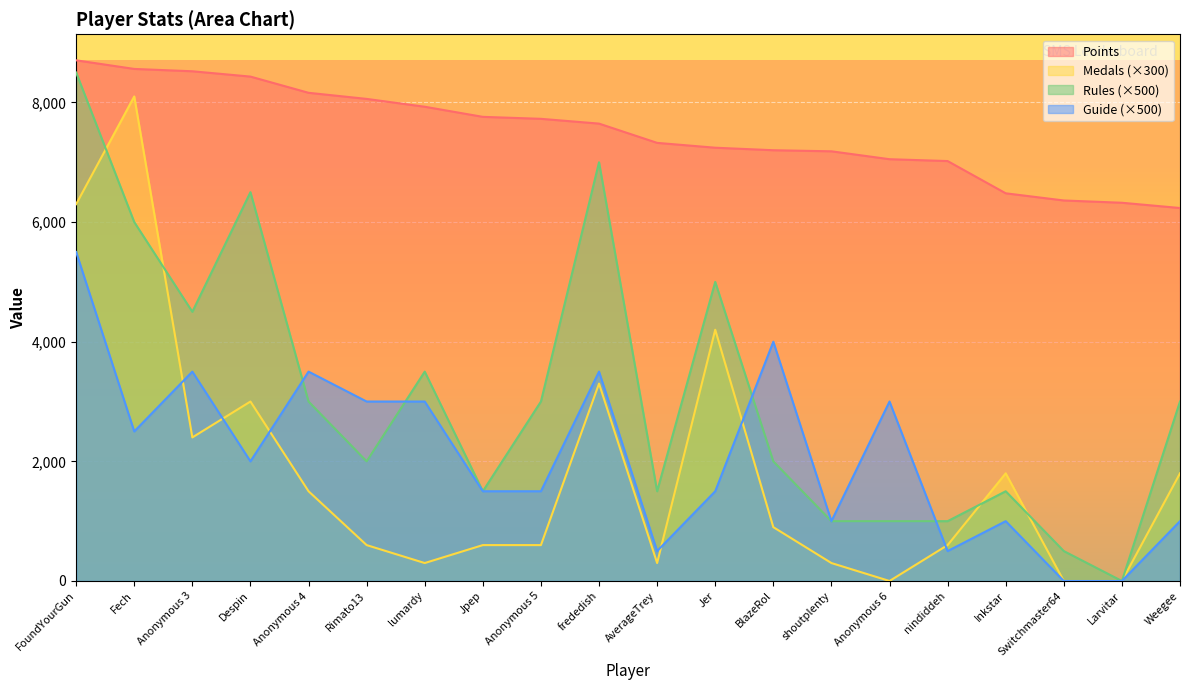

How many data points does each series have?

20